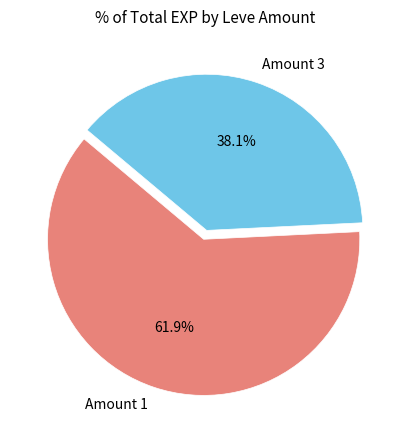

What is the total percentage of Amount 3 and Amount 1?

100.0%